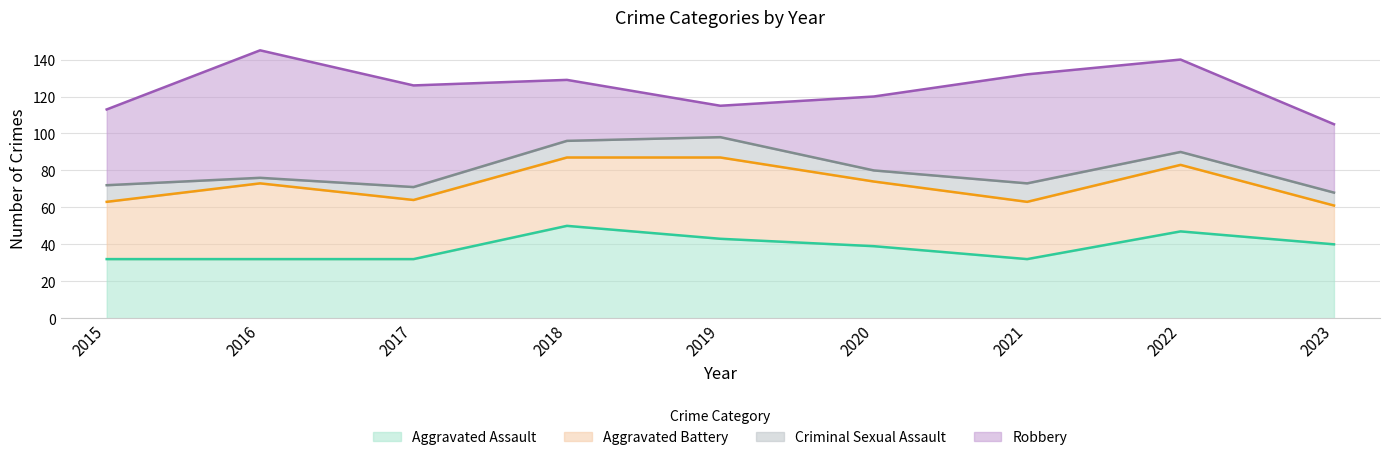

Rank the series by their maximum value, from highest to lowest.

Robbery, Aggravated Assault, Aggravated Battery, Criminal Sexual Assault